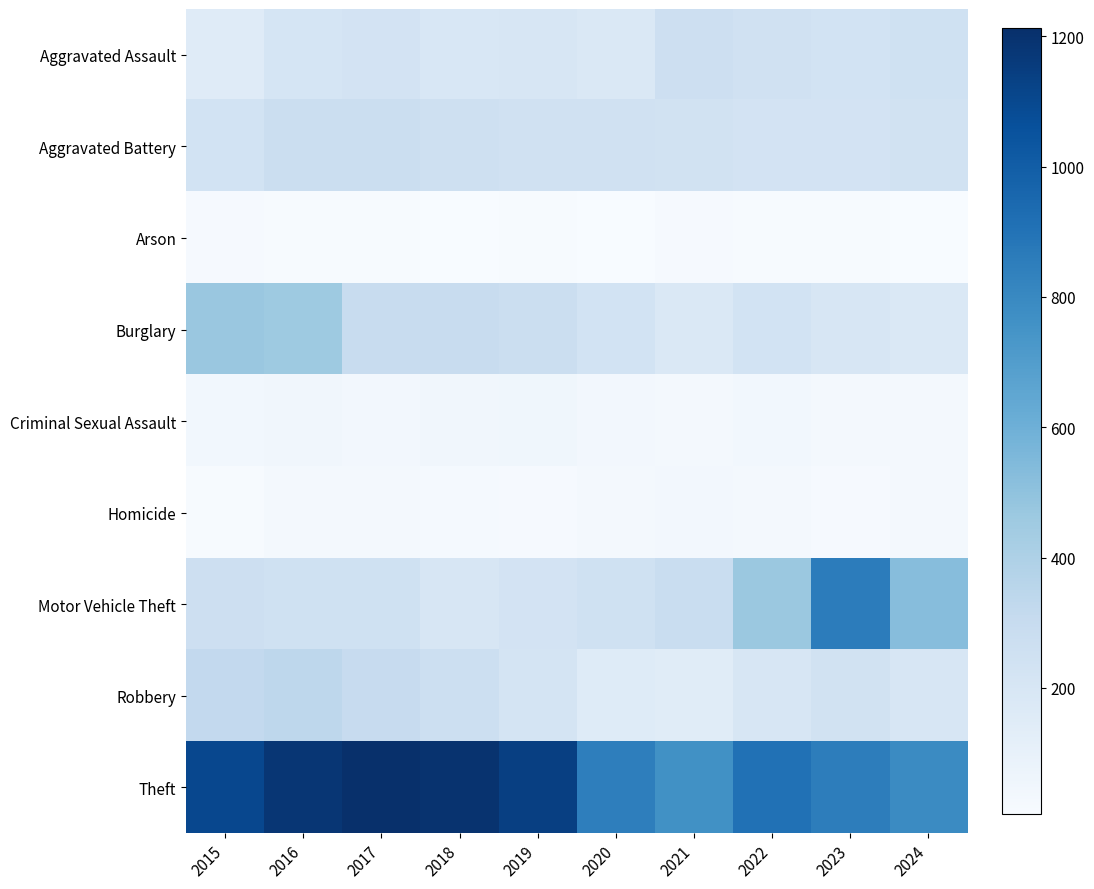

Rank the series by their maximum value, from highest to lowest.

Theft, Motor Vehicle Theft, Burglary, Robbery, Aggravated Battery, Aggravated Assault, Criminal Sexual Assault, Homicide, Arson